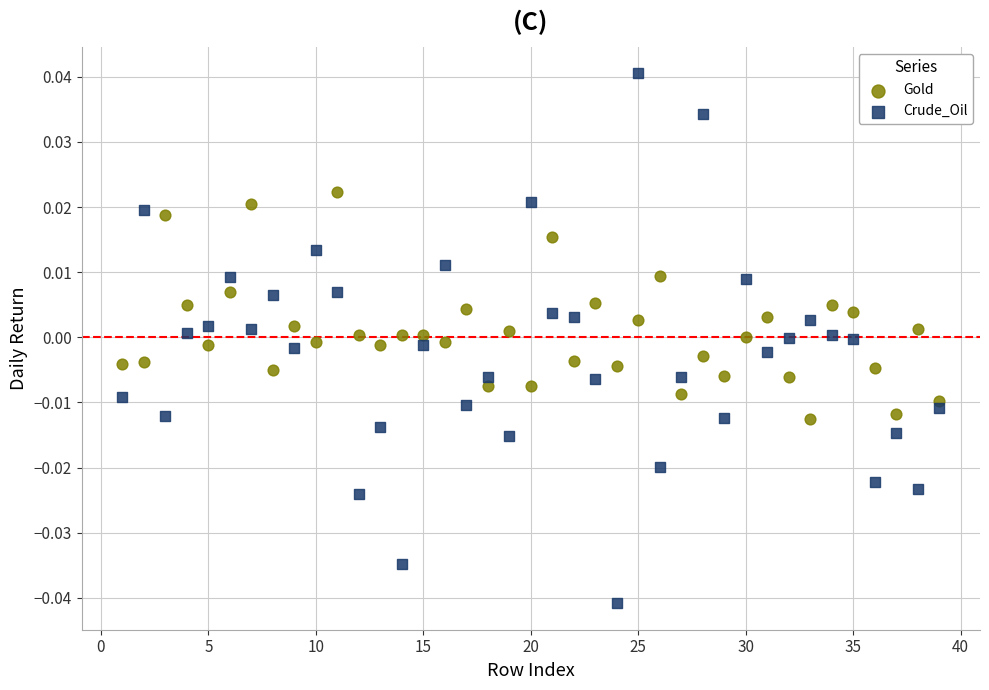

What are all the series names shown in the legend?

Gold, Crude_Oil